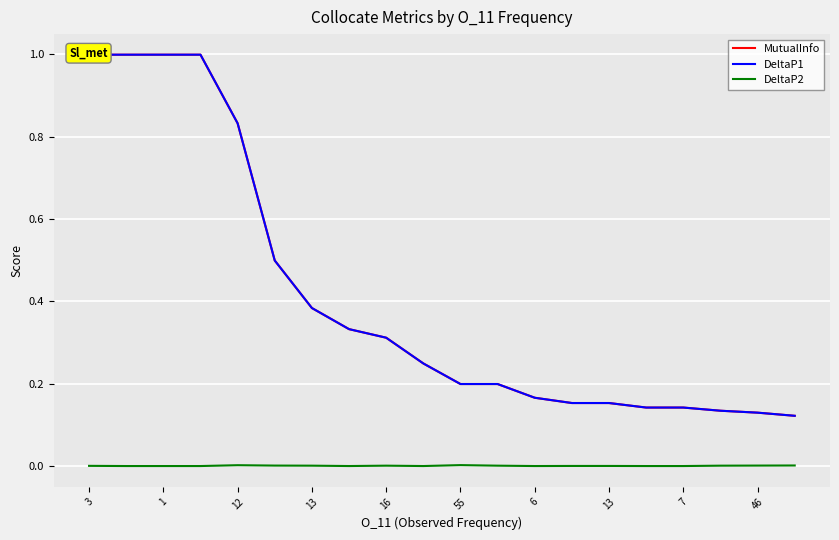

What is the value of the DeltaP1 point at the 13th from the left?

1.0